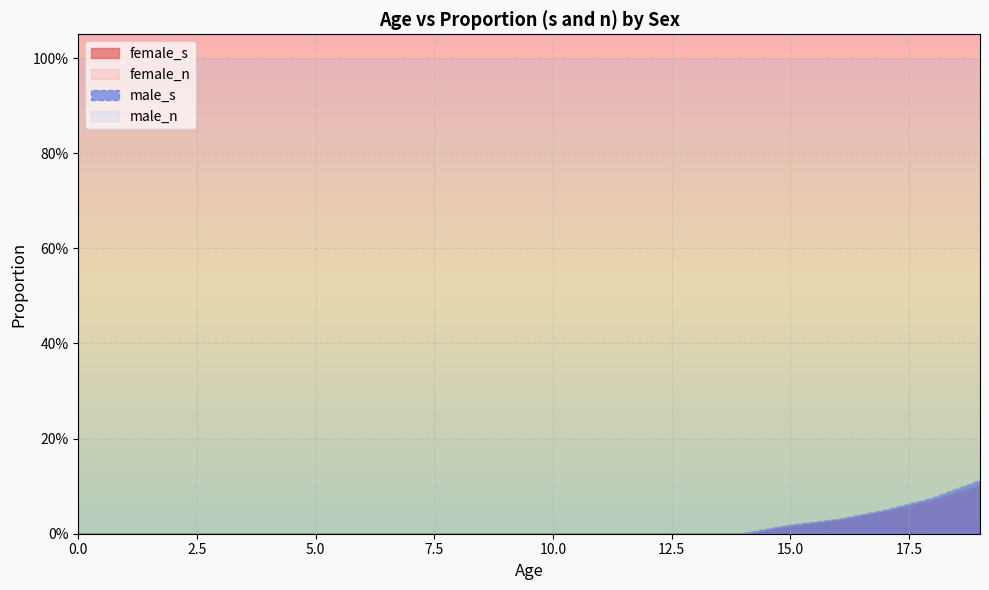

Reading left to right, extract all data points from this chart.

female_s: 0=0.0	1=0.0	2=0.0	3=0.0	4=0.0	5=0.0	6=0.0	7=0.0	8=0.0	9=0.0	10=0.0	11=0.0	12=0.0	13=0.0	14=0.0	15=0.0	16=0.0	17=0.0	18=0.1	19=0.1
female_n: 0=1.0	1=1.0	2=1.0	3=1.0	4=1.0	5=1.0	6=1.0	7=1.0	8=1.0	9=1.0	10=1.0	11=1.0	12=1.0	13=1.0	14=1.0	15=1.0	16=1.0	17=1.0	18=0.9	19=0.9
male_s: 0=0.0	1=0.0	2=0.0	3=0.0	4=0.0	5=0.0	6=0.0	7=0.0	8=0.0	9=0.0	10=0.0	11=0.0	12=0.0	13=0.0	14=0.0	15=0.0	16=0.0	17=0.0	18=0.1	19=0.1
male_n: 0=1.0	1=1.0	2=1.0	3=1.0	4=1.0	5=1.0	6=1.0	7=1.0	8=1.0	9=1.0	10=1.0	11=1.0	12=1.0	13=1.0	14=1.0	15=1.0	16=1.0	17=1.0	18=0.9	19=0.9